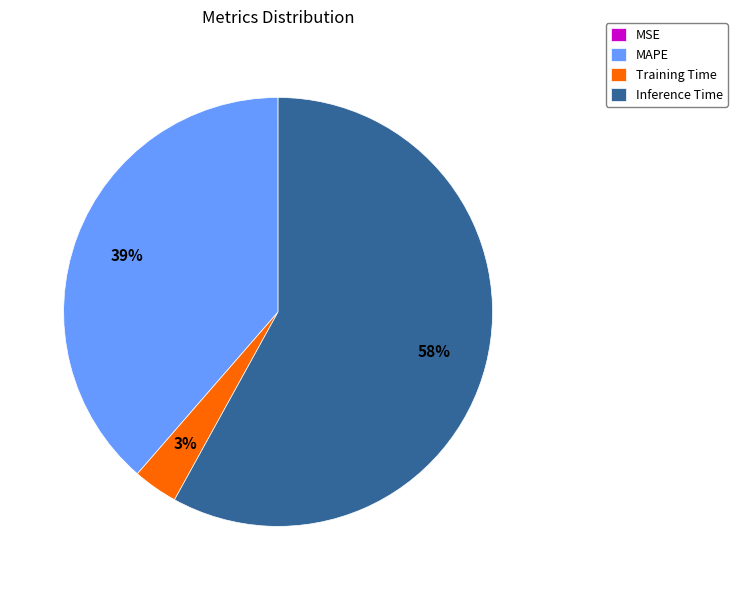

True or false: MAPE accounts for 39% of the total.

True